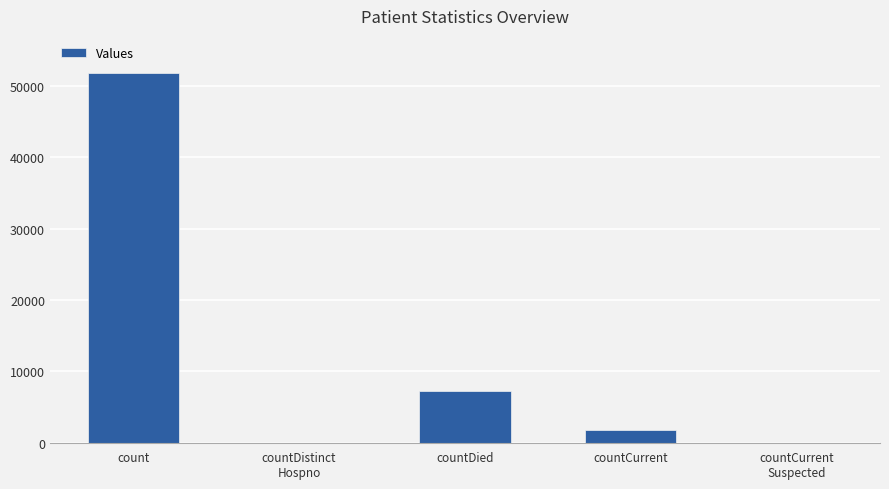

At which category does the chart reach its peak across all series?

count